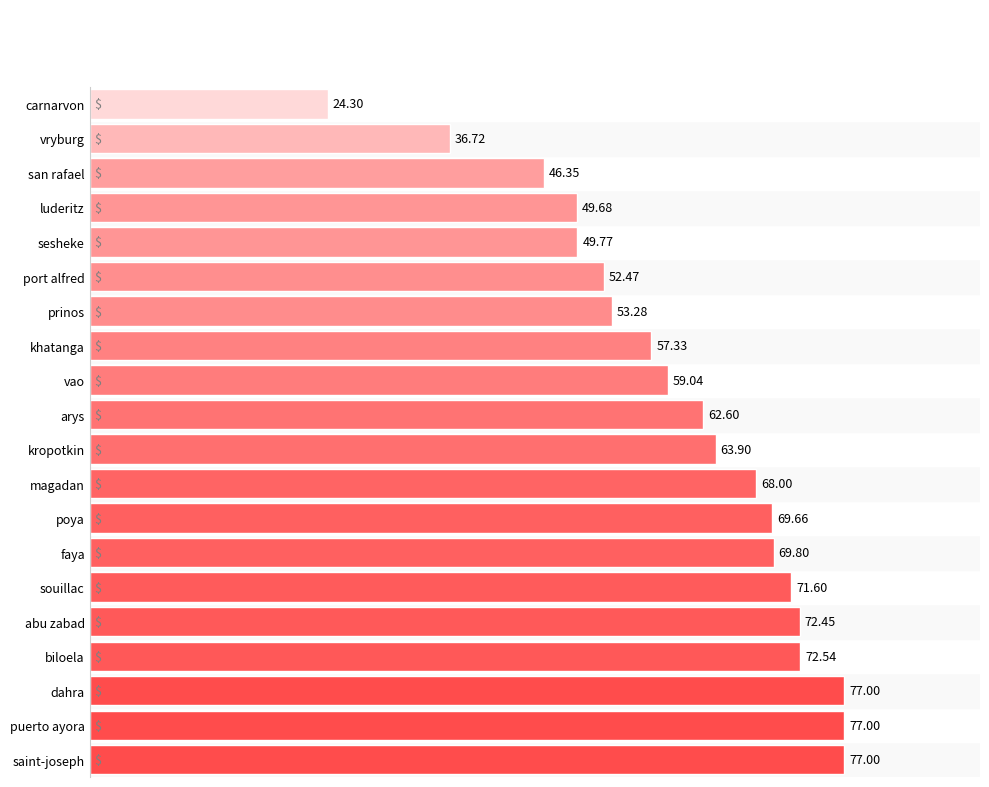

Approximately how many times larger is the value at kropotkin compared to vryburg?

1.7